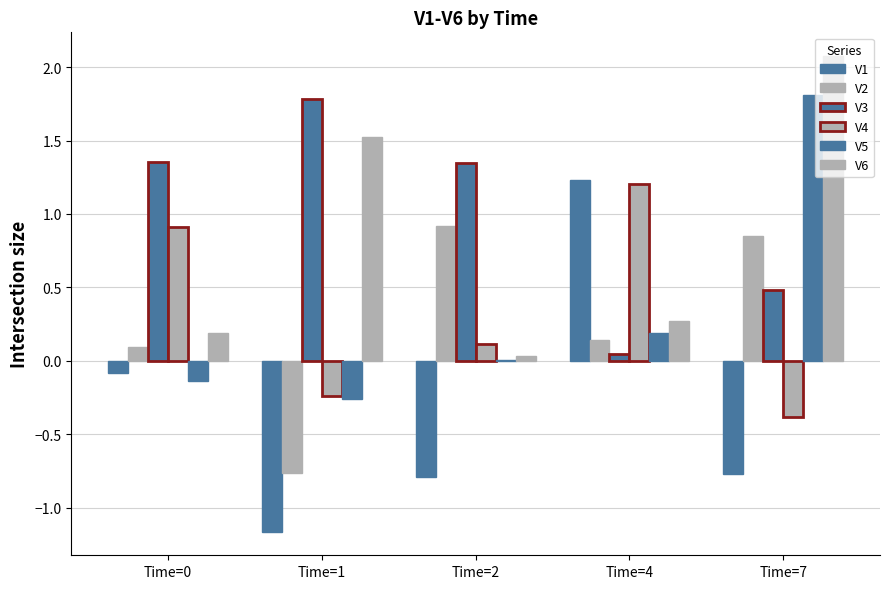

Rank the series at Time=4 from lowest to highest value.

V3, V2, V5, V6, V4, V1